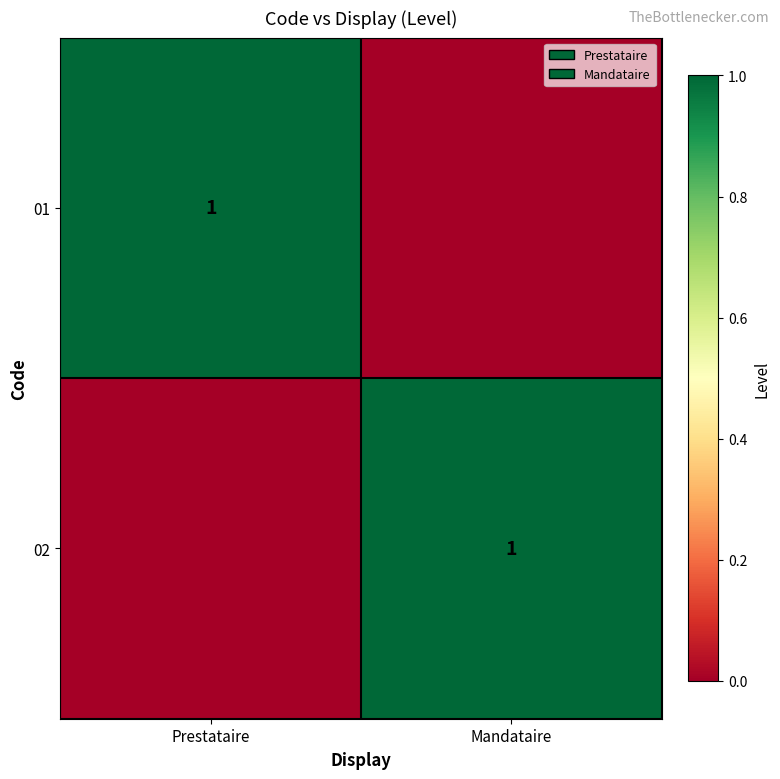

Count the number of data series in this chart.

2